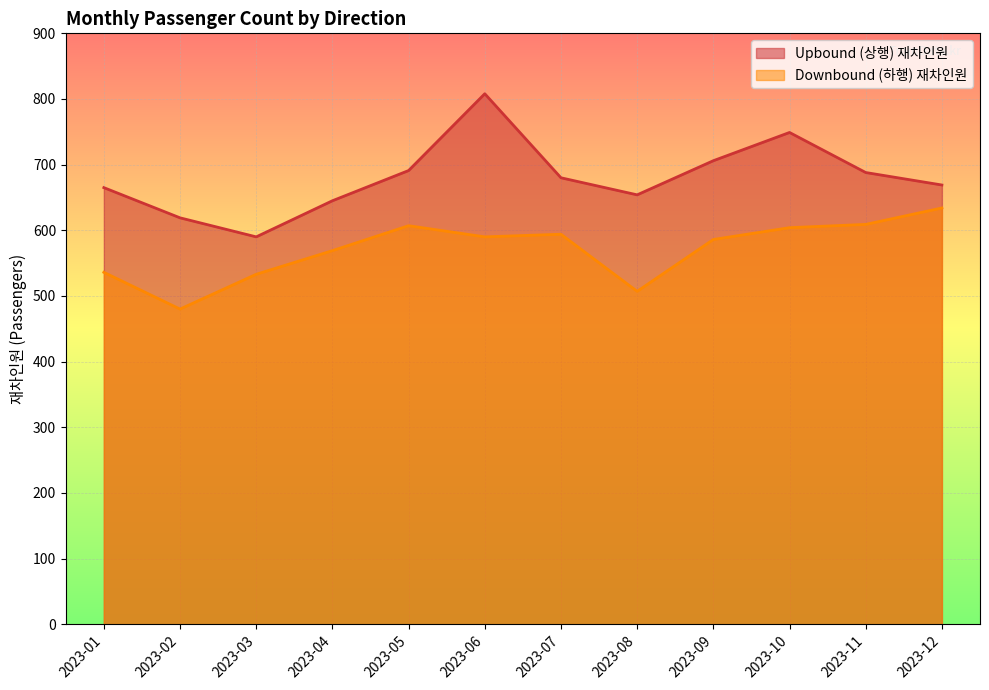

At 2023-08, list the series in order from largest to smallest.

Upbound (상행) 재차인원, Downbound (하행) 재차인원